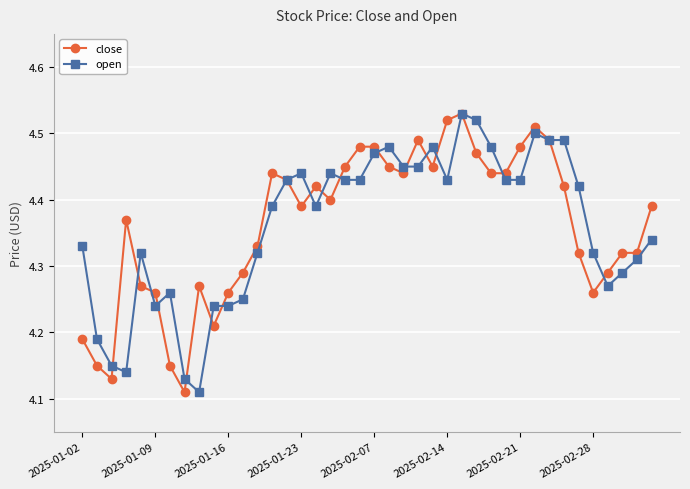

True or false: open has more than 2 interior local peaks.

True